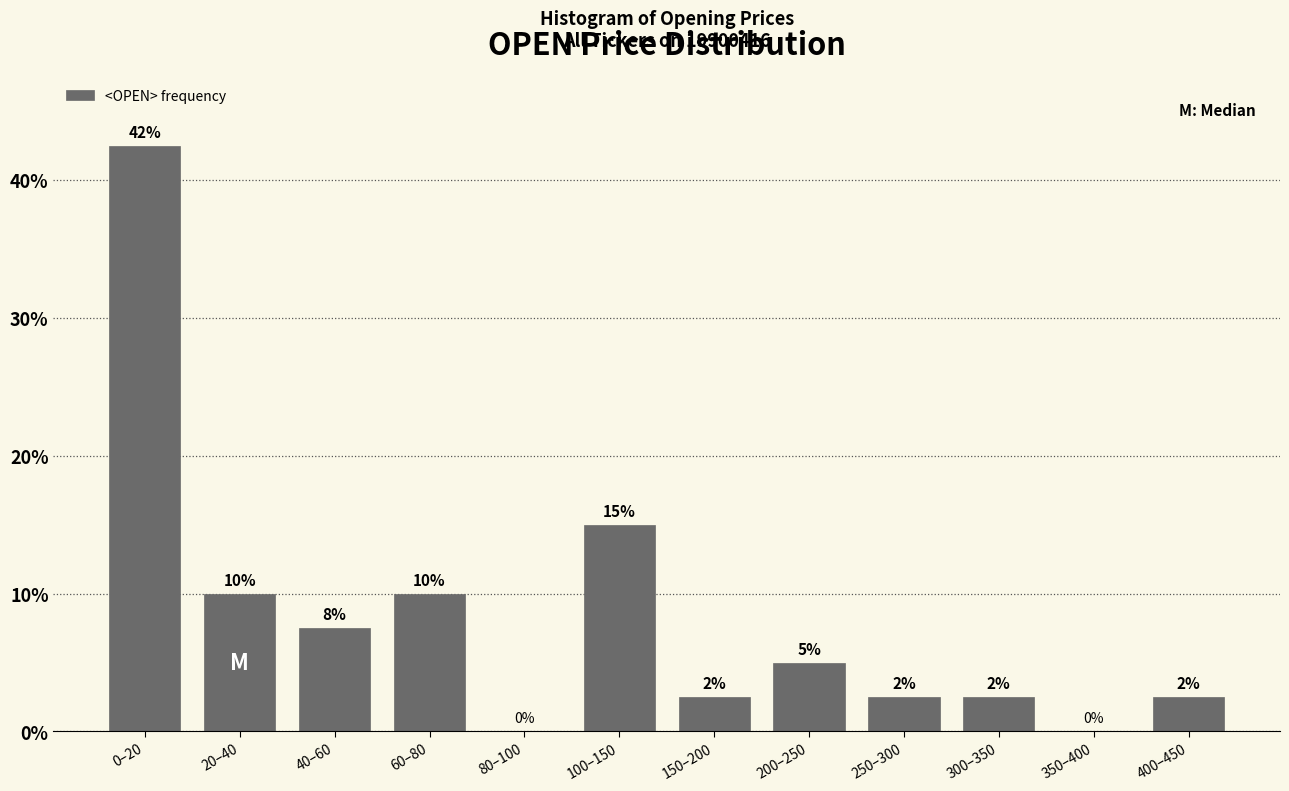

Between 40–60 and 80–100, which is larger?

40–60